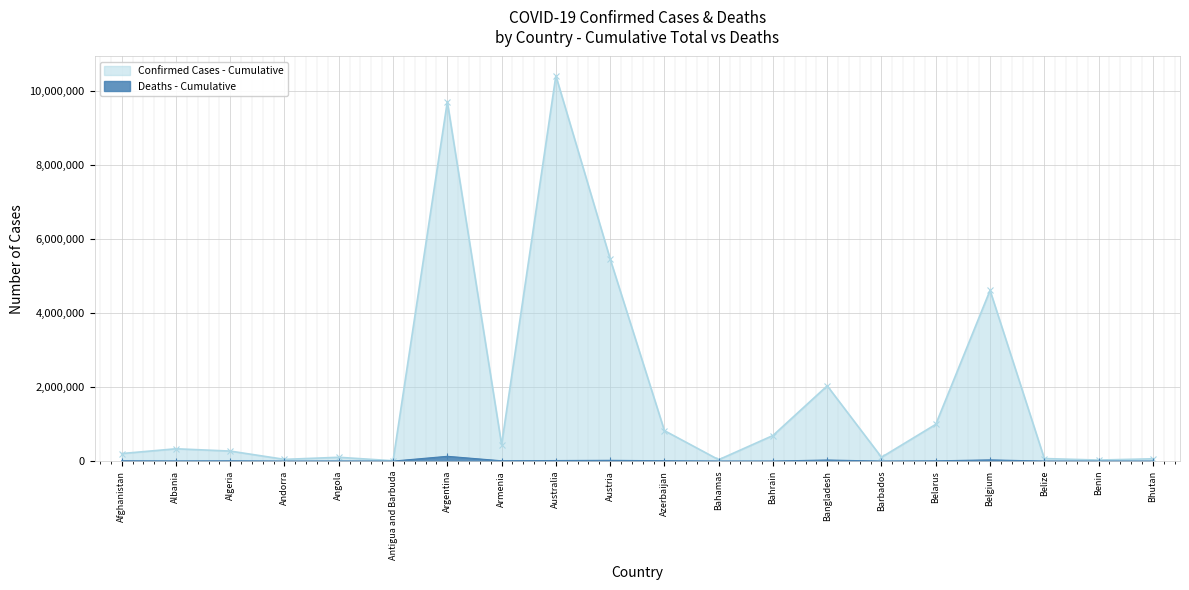

Which category has the highest value across all series?

Australia